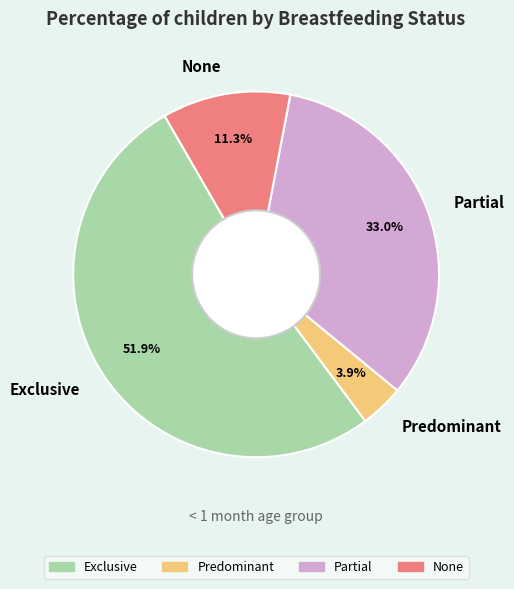

What percentage is NOT represented by None?

88.7%